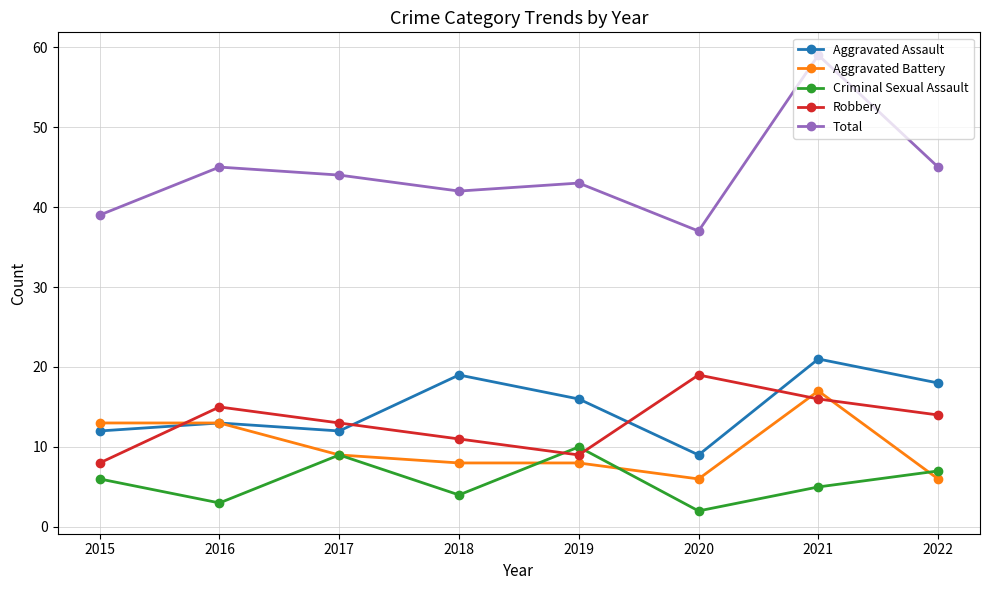

Which series changed the most between 2016 and 2020?

Total